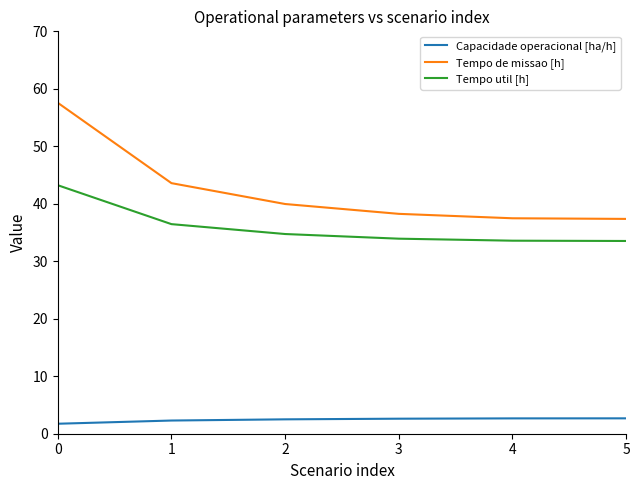

True or false: Capacidade operacional [ha/h] has more than 2 interior local peaks.

False